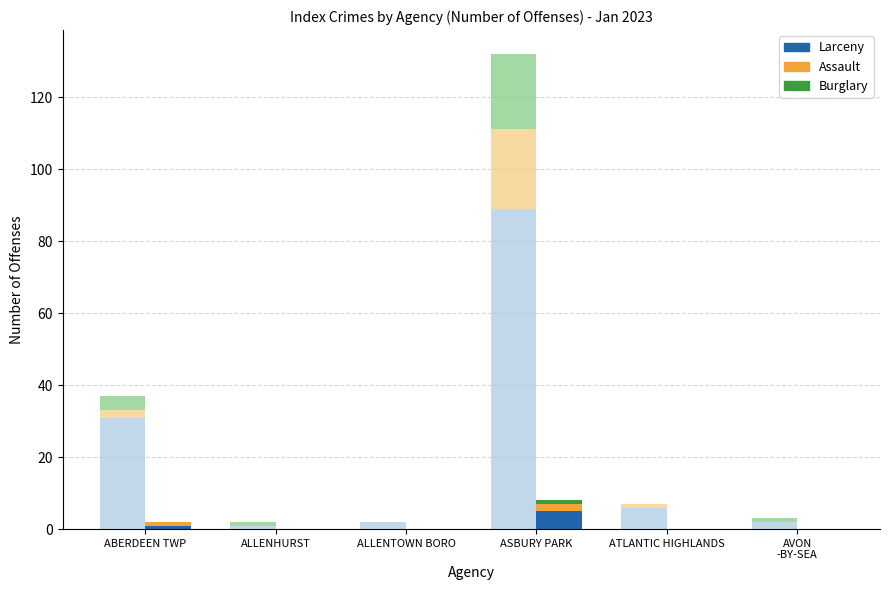

Which series changed the most between ABERDEEN TWP
 and ALLENHURST?

Larceny